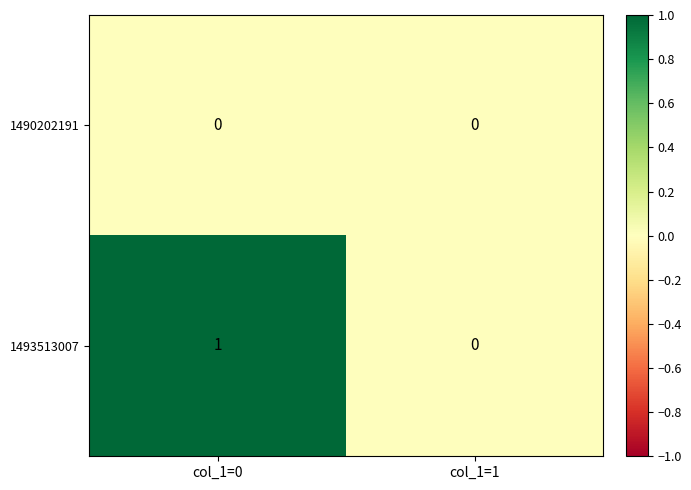

How many data points does each series have?

2